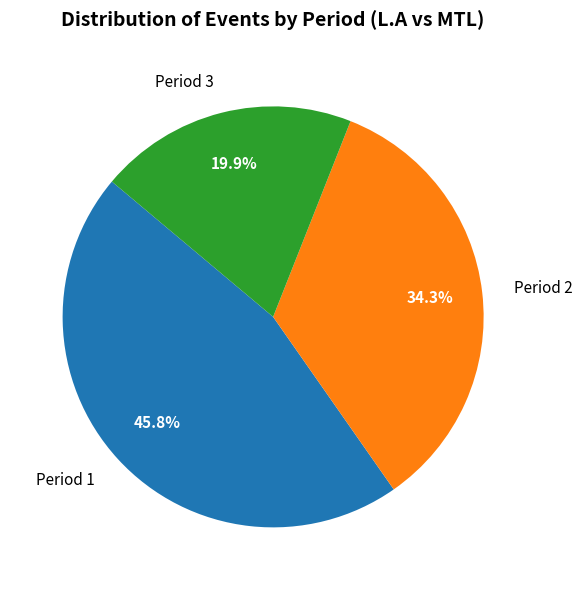

Does any single category account for the majority?

No